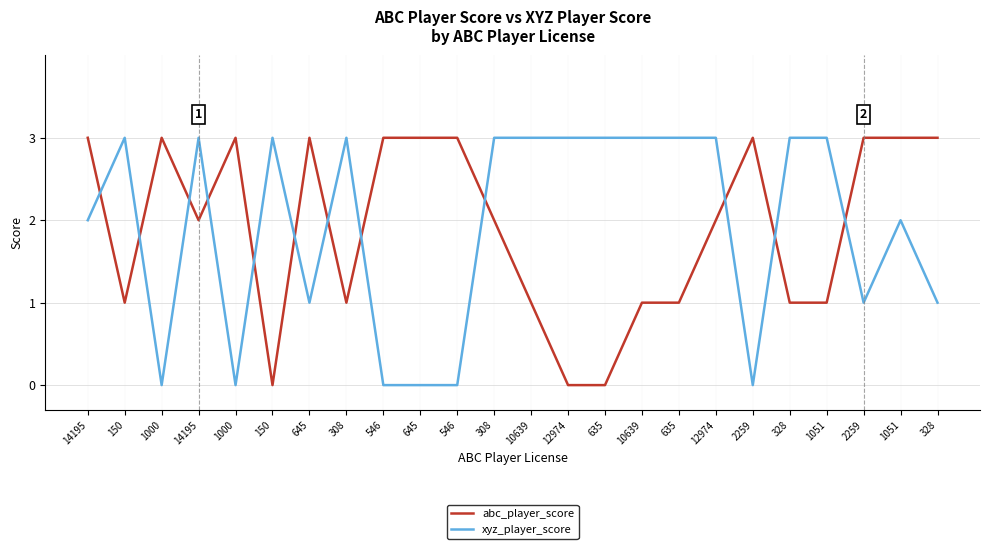

Does the chart display data point markers on the line(s)?

No